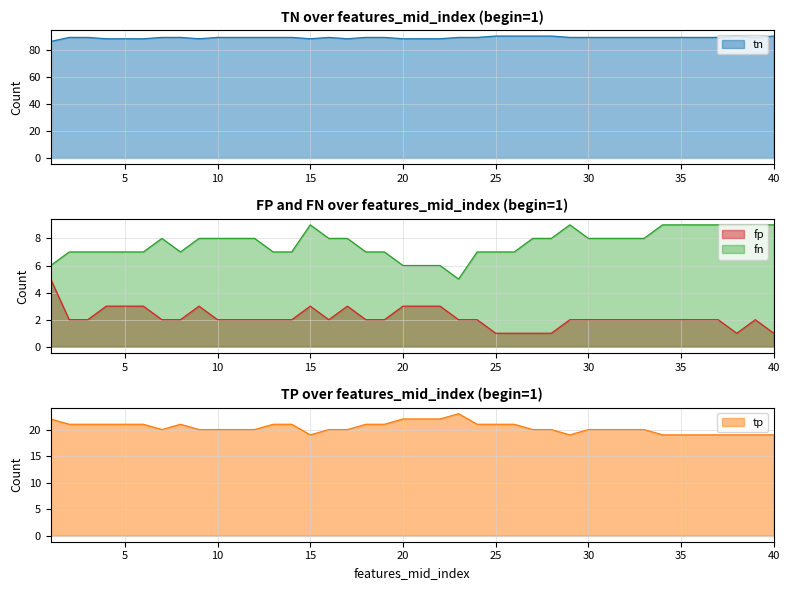

Reading left to right, extract all data points from this chart.

tn: 1=86	2=89	3=89	4=88	5=88	6=88	7=89	8=89	9=88	10=89	11=89	12=89	13=89	14=89	15=88	16=89	17=88	18=89	19=89	20=88	21=88	22=88	23=89	24=89	25=90	26=90	27=90	28=90	29=89	30=89	31=89	32=89	33=89	34=89	35=89	36=89	37=89	38=90	39=89	40=90
fp: 1=5	2=2	3=2	4=3	5=3	6=3	7=2	8=2	9=3	10=2	11=2	12=2	13=2	14=2	15=3	16=2	17=3	18=2	19=2	20=3	21=3	22=3	23=2	24=2	25=1	26=1	27=1	28=1	29=2	30=2	31=2	32=2	33=2	34=2	35=2	36=2	37=2	38=1	39=2	40=1
fn: 1=6	2=7	3=7	4=7	5=7	6=7	7=8	8=7	9=8	10=8	11=8	12=8	13=7	14=7	15=9	16=8	17=8	18=7	19=7	20=6	21=6	22=6	23=5	24=7	25=7	26=7	27=8	28=8	29=9	30=8	31=8	32=8	33=8	34=9	35=9	36=9	37=9	38=9	39=9	40=9
tp: 1=22	2=21	3=21	4=21	5=21	6=21	7=20	8=21	9=20	10=20	11=20	12=20	13=21	14=21	15=19	16=20	17=20	18=21	19=21	20=22	21=22	22=22	23=23	24=21	25=21	26=21	27=20	28=20	29=19	30=20	31=20	32=20	33=20	34=19	35=19	36=19	37=19	38=19	39=19	40=19